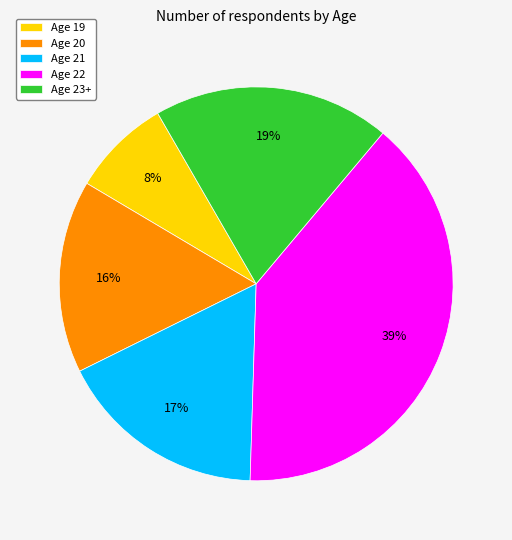

Is it true that Age 21 is 17% of the pie?

True